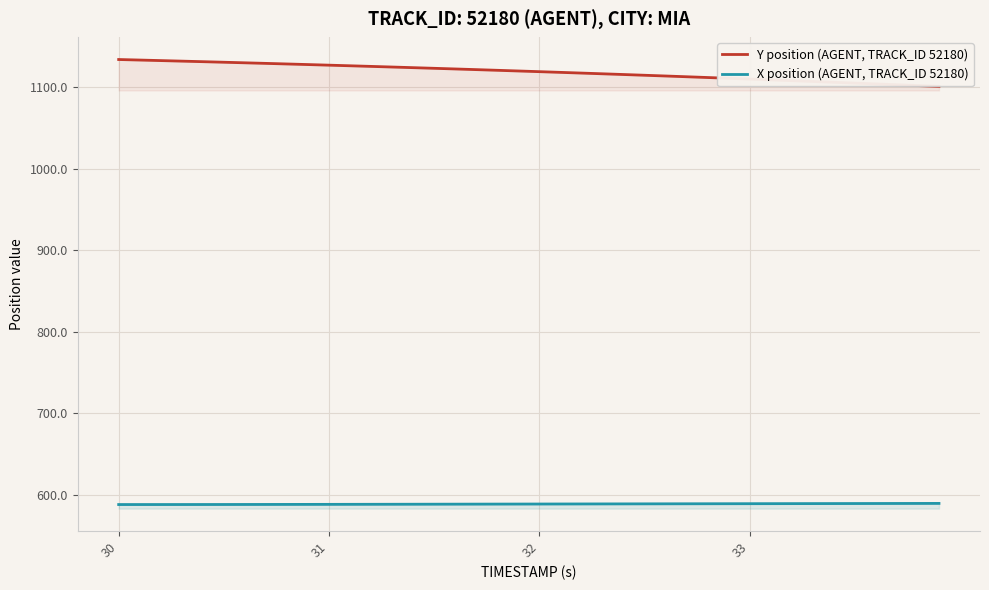

True or false: Y position (AGENT, TRACK_ID 52180) and X position (AGENT, TRACK_ID 52180) cross at least once.

False